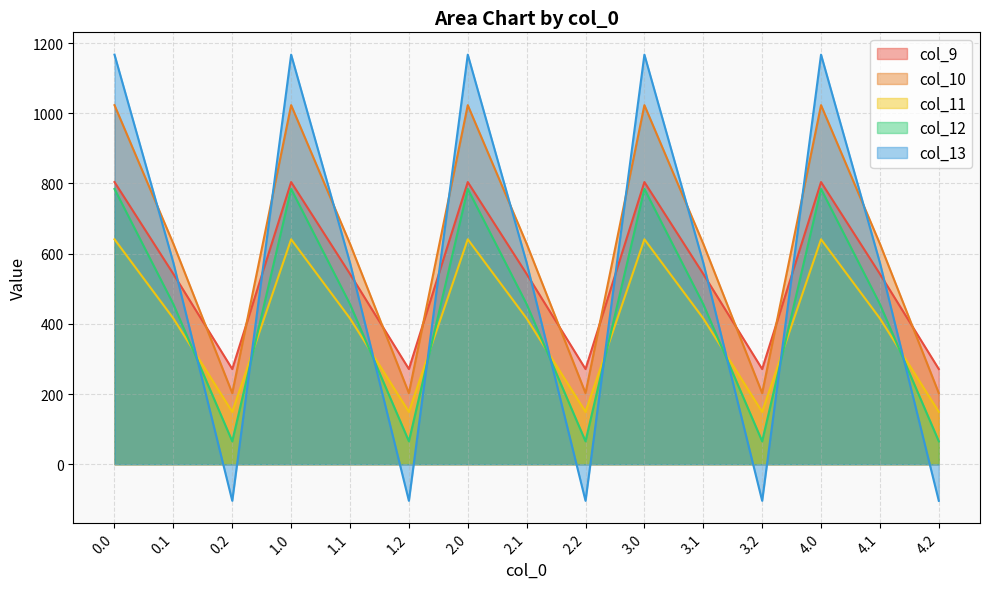

Reading right to left, list all the values displayed in this chart.

col_9: 271.1	542.1	804.0	271.1	542.1	804.0	271.1	542.1	804.0	271.1	542.1	804.0	271.1	542.1	804.0
col_10: 202.5	628.1	1023.2	202.5	628.1	1023.2	202.5	628.1	1023.2	202.5	628.1	1023.2	202.5	628.1	1023.2
col_11: 149.1	415.4	640.9	149.1	415.4	640.9	149.1	415.4	640.9	149.1	415.4	640.9	149.1	415.4	640.9
col_12: 65.2	456.1	784.4	65.2	456.1	784.4	65.2	456.1	784.4	65.2	456.1	784.4	65.2	456.1	784.4
col_13: -104.4	574.0	1167.2	-104.4	574.0	1167.2	-104.4	574.0	1167.2	-104.4	574.0	1167.2	-104.4	574.0	1167.2